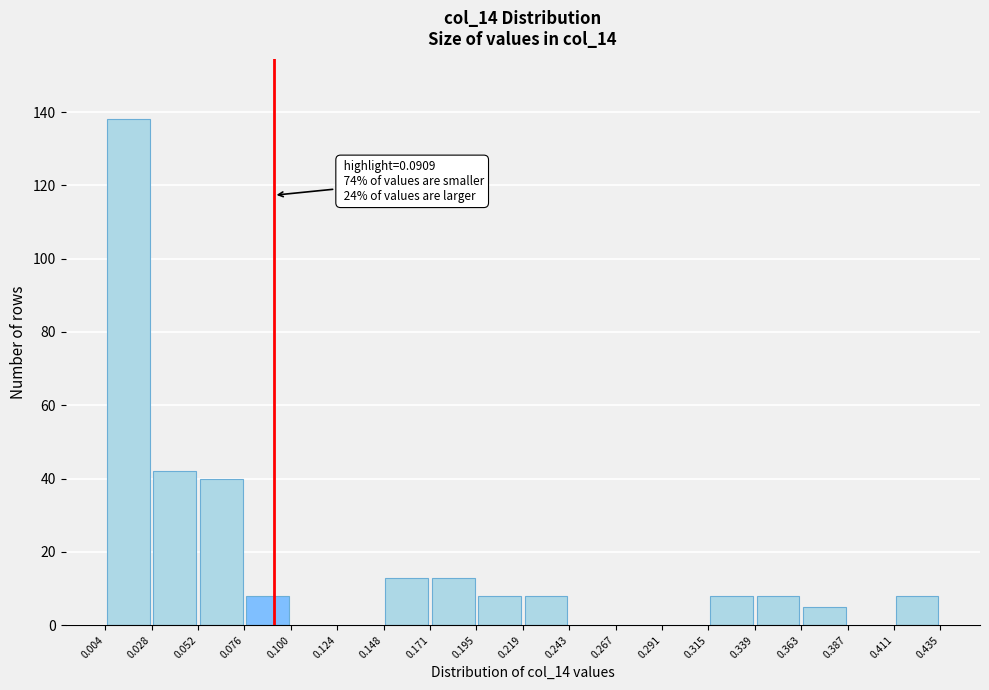

Which range on the x-axis has the tallest bar?

0.004 to 0.028